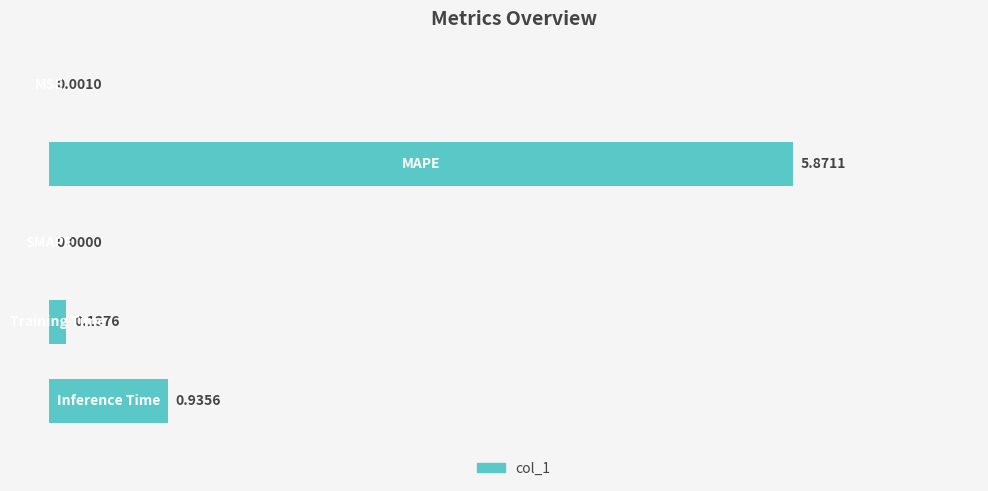

What is the sum of all values?

6.9